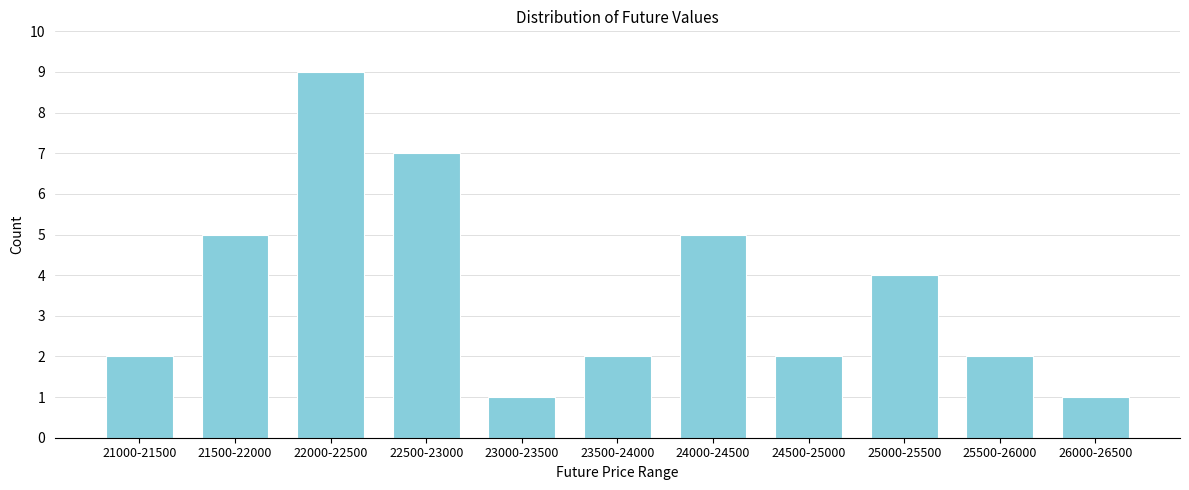

Reading right to left, list all the values displayed in this chart.

26000-26500=1	25500-26000=2	25000-25500=4	24500-25000=2	24000-24500=5	23500-24000=2	23000-23500=1	22500-23000=7	22000-22500=9	21500-22000=5	21000-21500=2